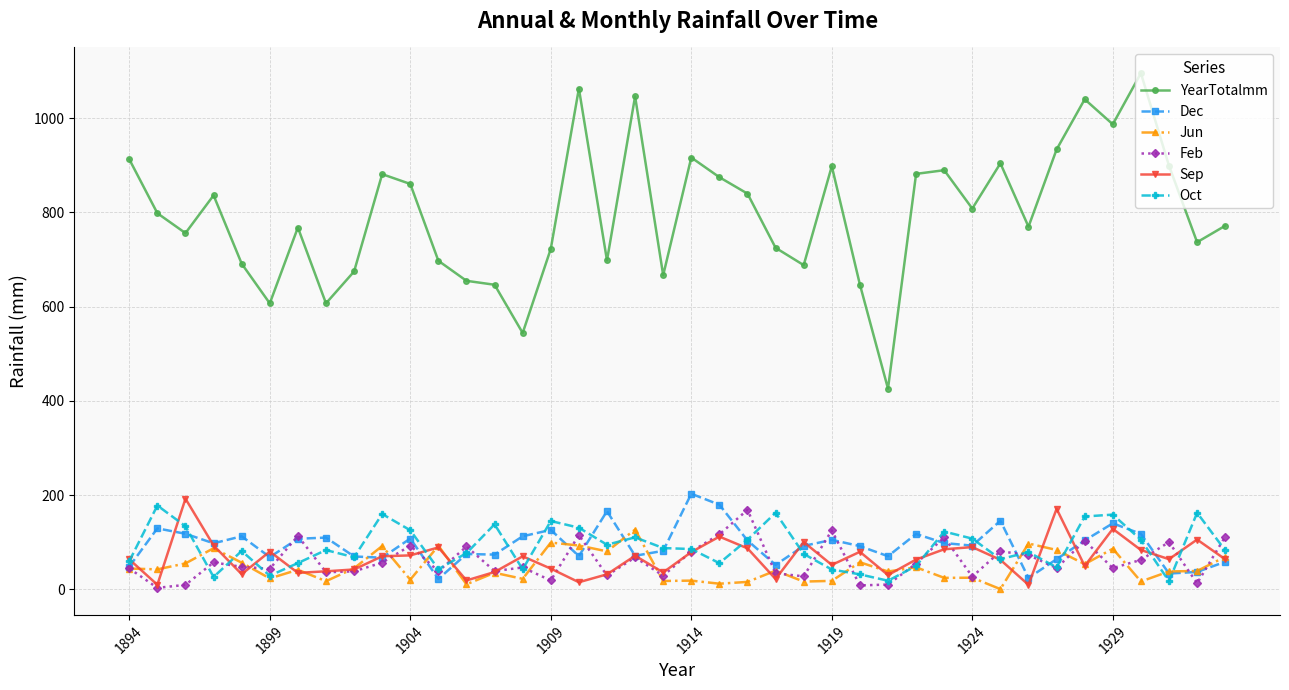

True or false: Oct has more than 0 interior local peaks.

True